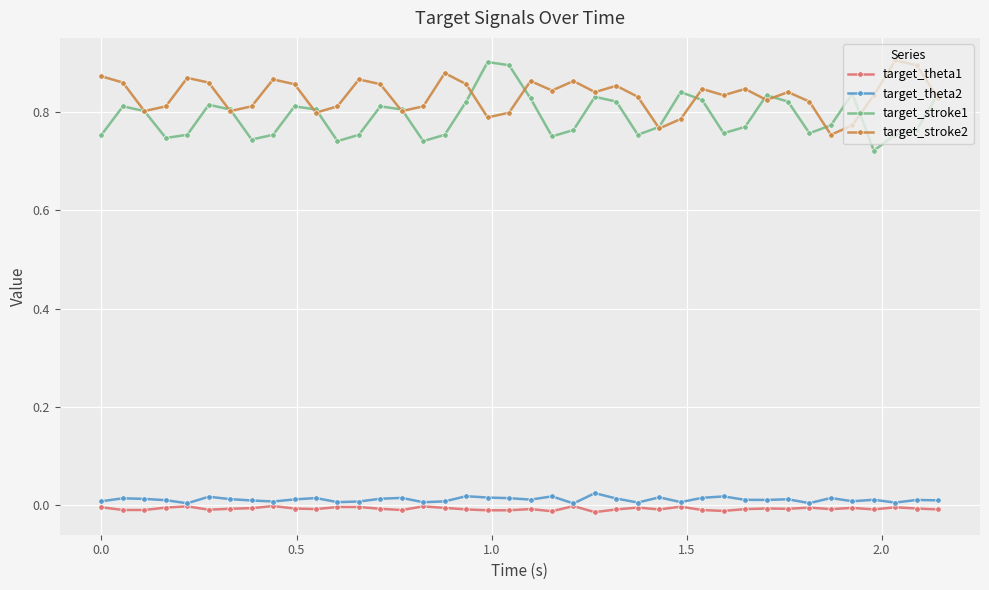

True or false: target_theta2 has more than 2 points higher than both neighbors.

True